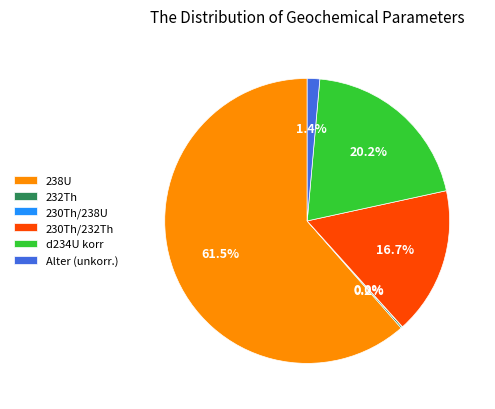

What is the largest slice in the pie chart?

238U